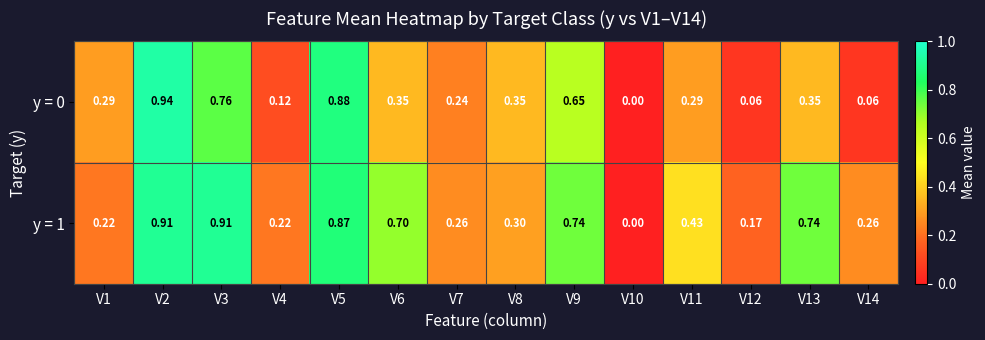

What is the total value across all series at V6?

1.0